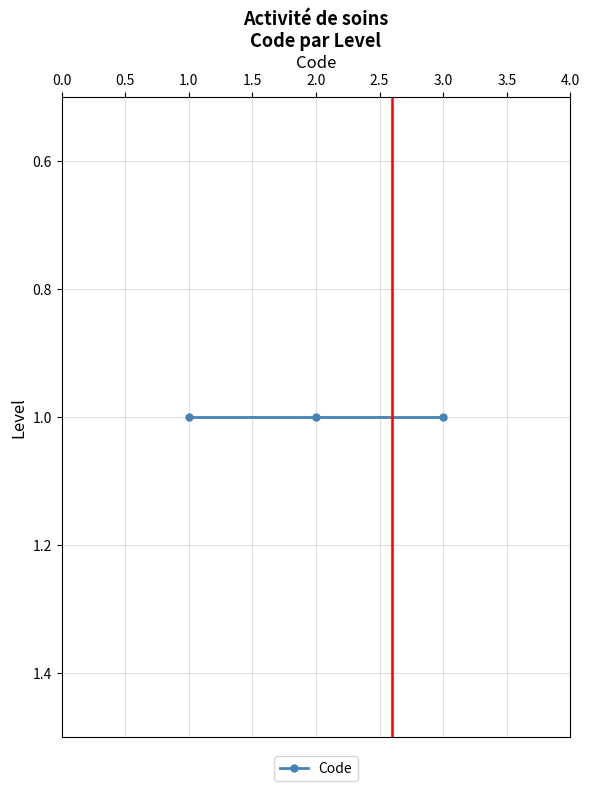

How many lines are shown in the chart?

1